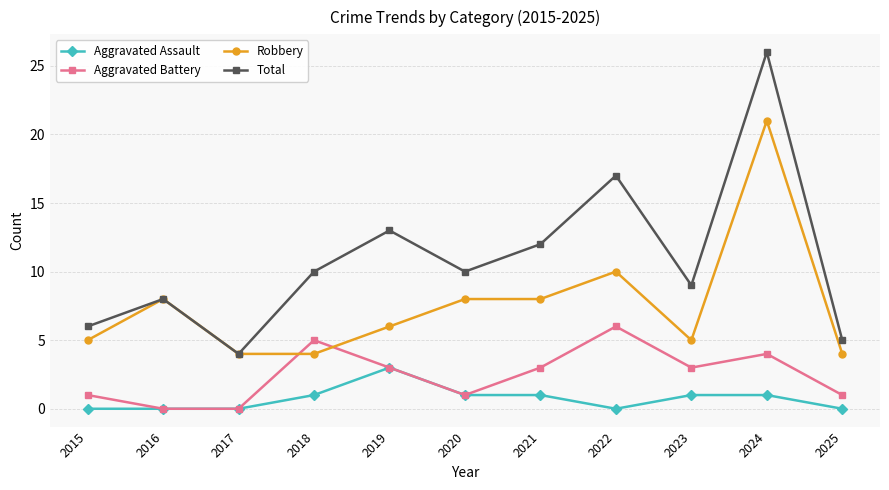

Which series has the widest spread of values?

Total